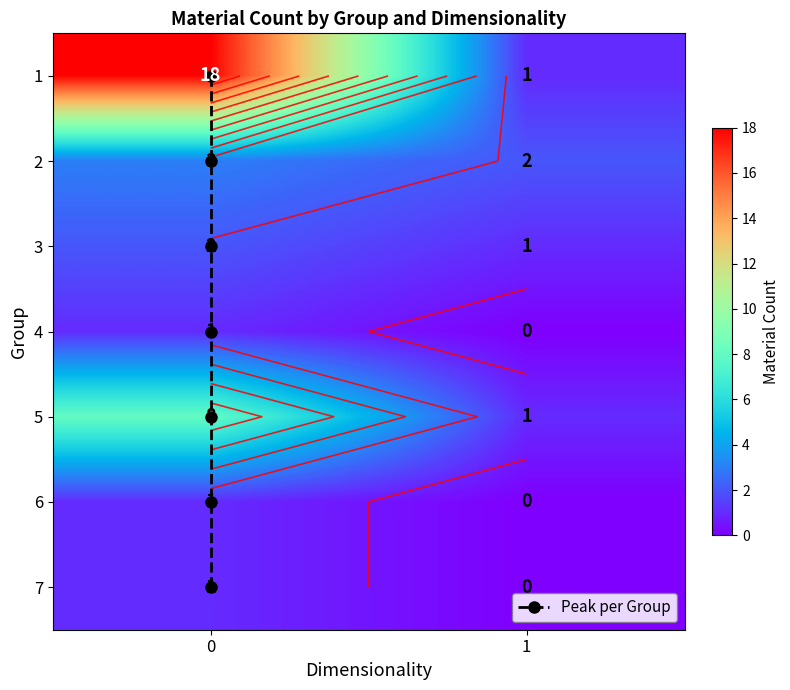

What is the difference between the highest and lowest values at 2?

1